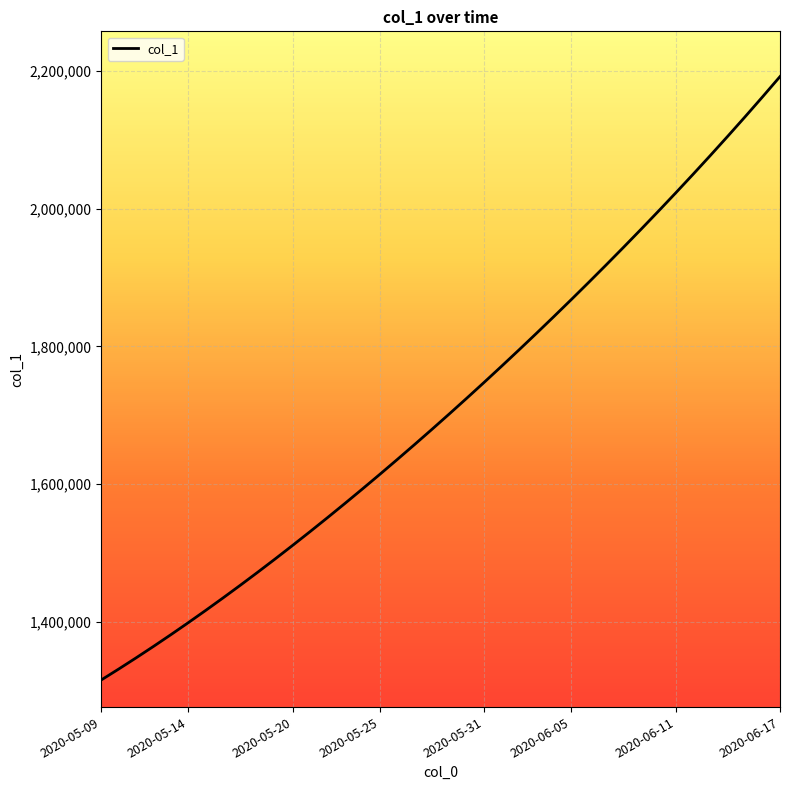

What is the difference between the maximum and minimum values?

877093.8